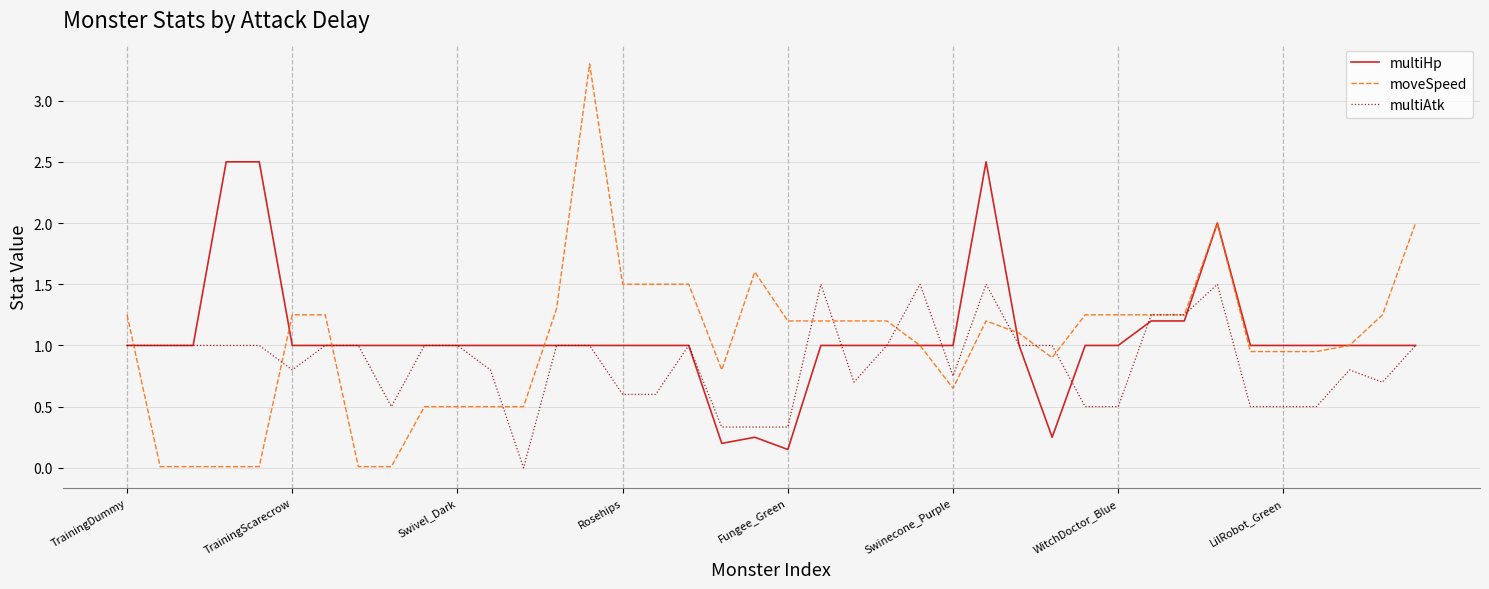

Which series has the widest spread of values?

moveSpeed